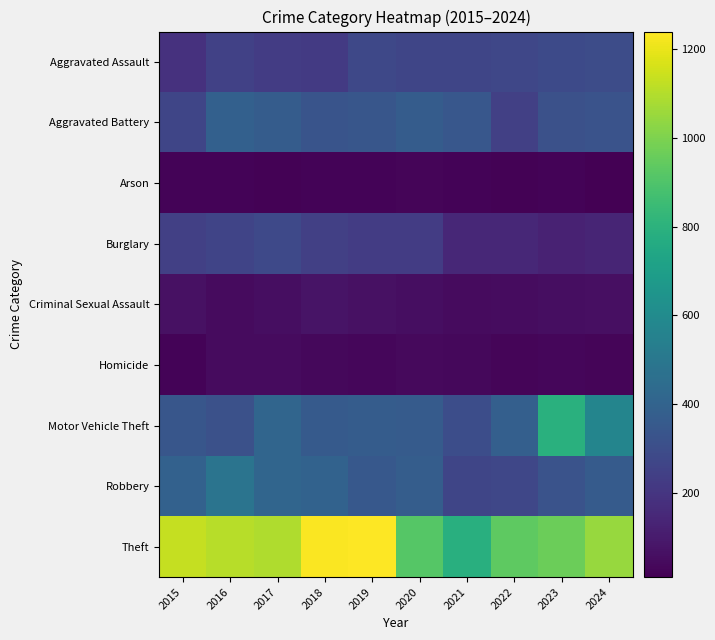

At how many categories does at least one series exceed 1052?

5